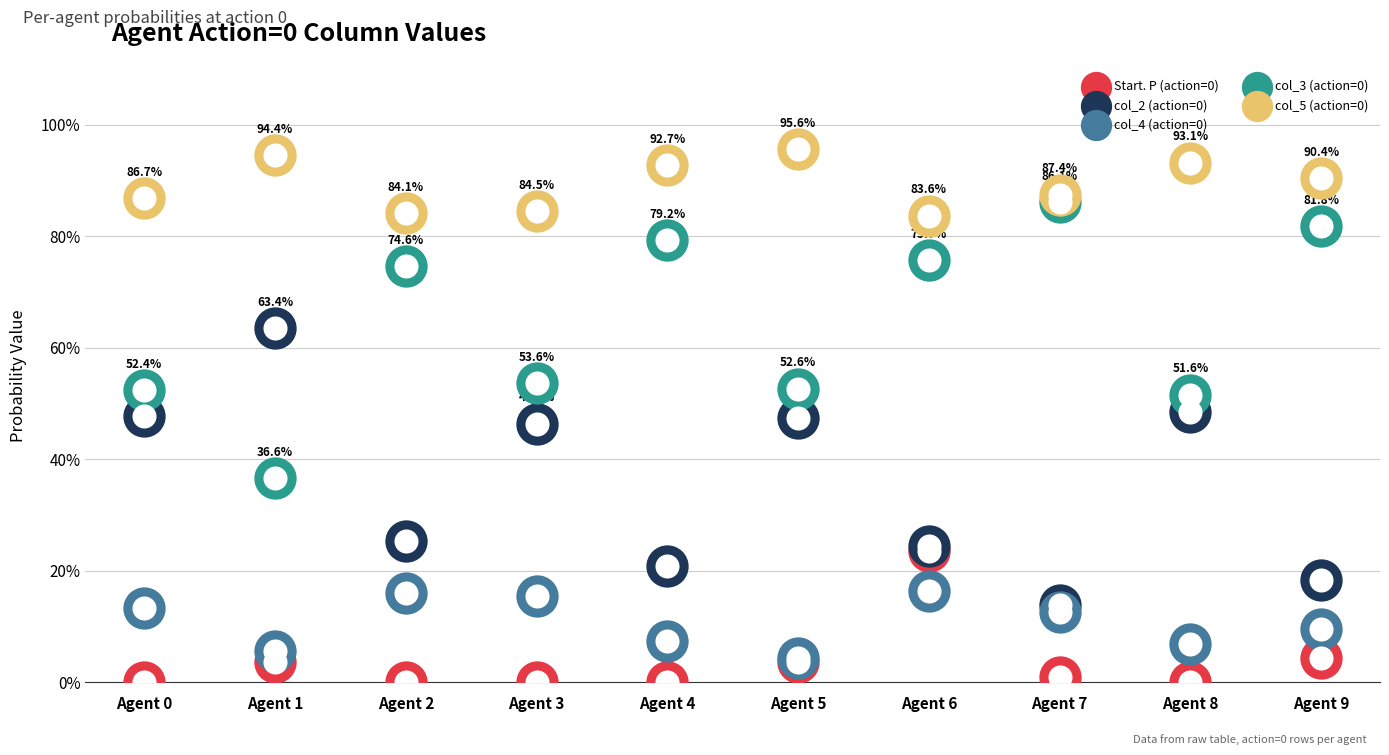

Which series contains the highest Y value?

col_5 (action=0)